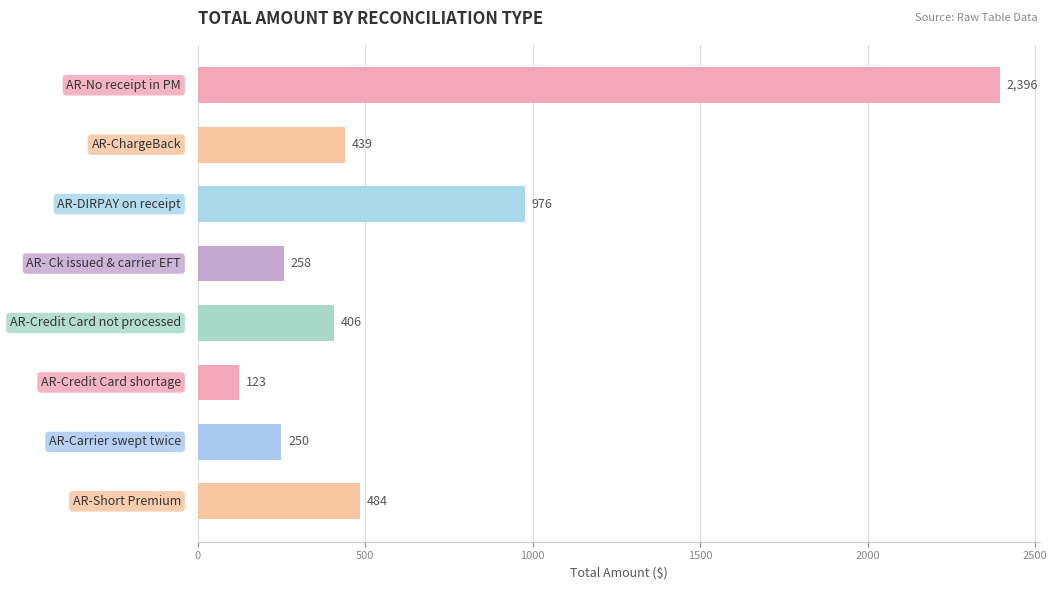

What is the smallest value displayed?

122.5